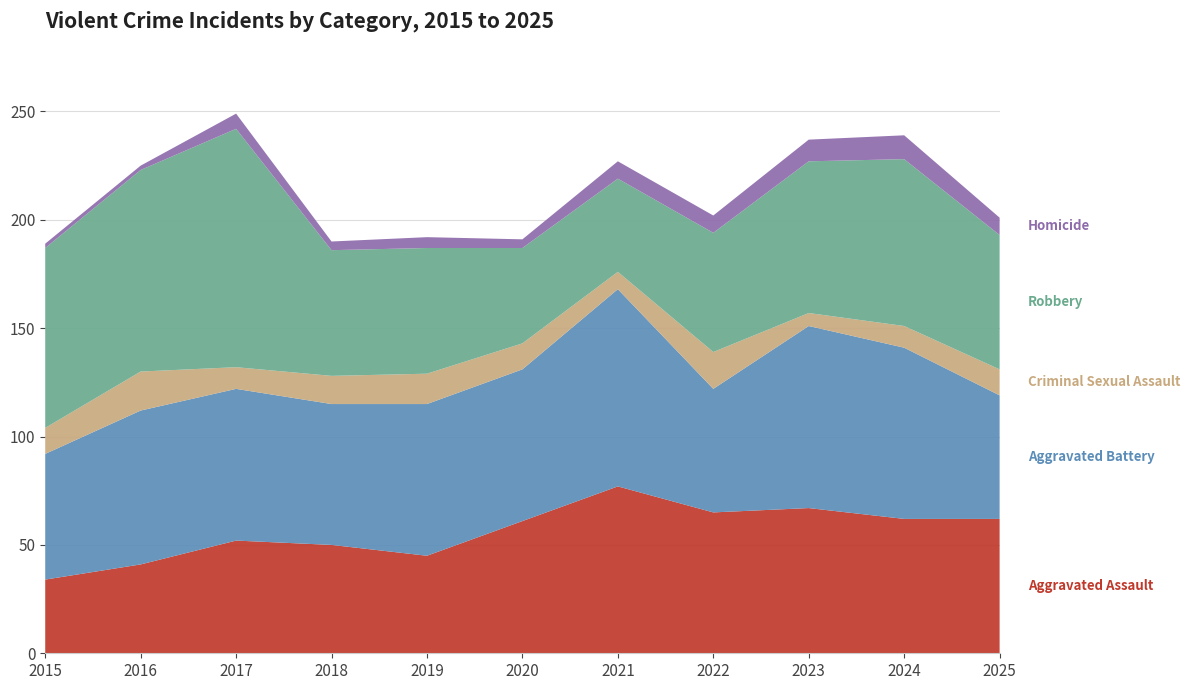

Reading left to right, extract all data points from this chart.

Aggravated Assault: 2015=34	2016=41	2017=52	2018=50	2019=45	2020=61	2021=77	2022=65	2023=67	2024=62	2025=62
Aggravated Battery: 2015=58	2016=71	2017=70	2018=65	2019=70	2020=70	2021=91	2022=57	2023=84	2024=79	2025=57
Criminal Sexual Assault: 2015=12	2016=18	2017=10	2018=13	2019=14	2020=12	2021=8	2022=17	2023=6	2024=10	2025=12
Robbery: 2015=83	2016=93	2017=110	2018=58	2019=58	2020=44	2021=43	2022=55	2023=70	2024=77	2025=62
Homicide: 2015=2	2016=2	2017=7	2018=4	2019=5	2020=4	2021=8	2022=8	2023=10	2024=11	2025=8